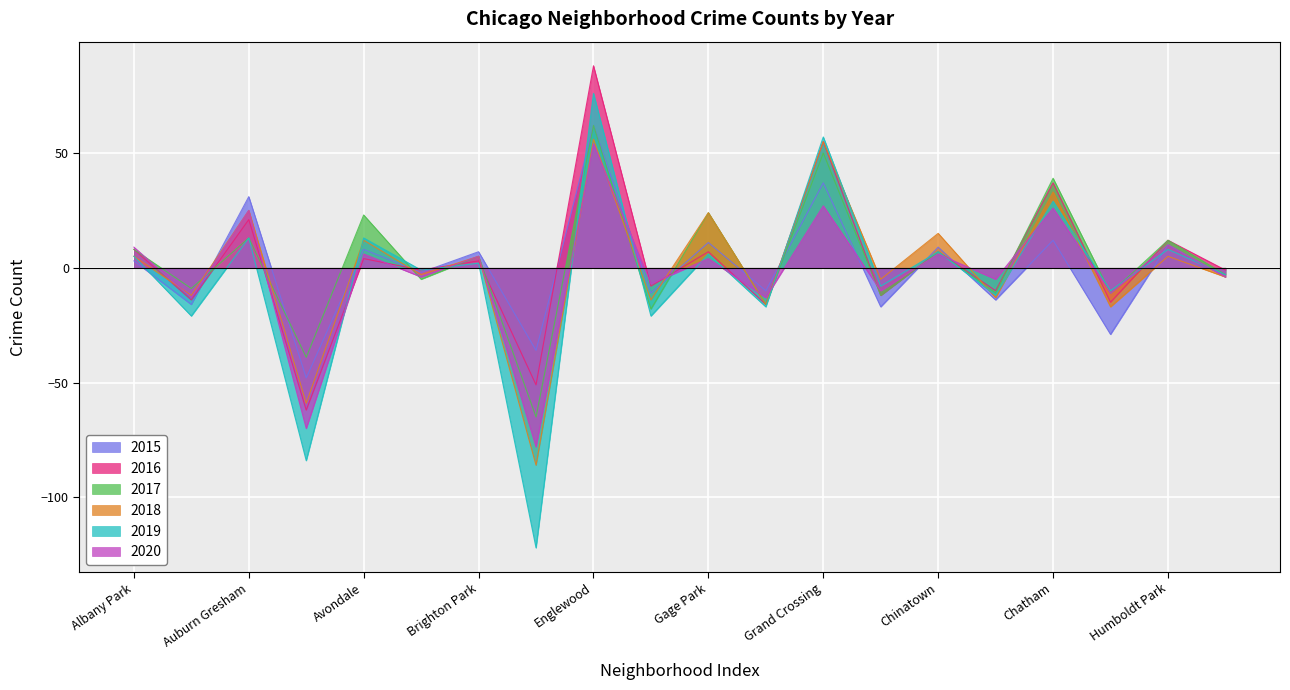

What value does the 2015 series have at Grand Crossing?

37